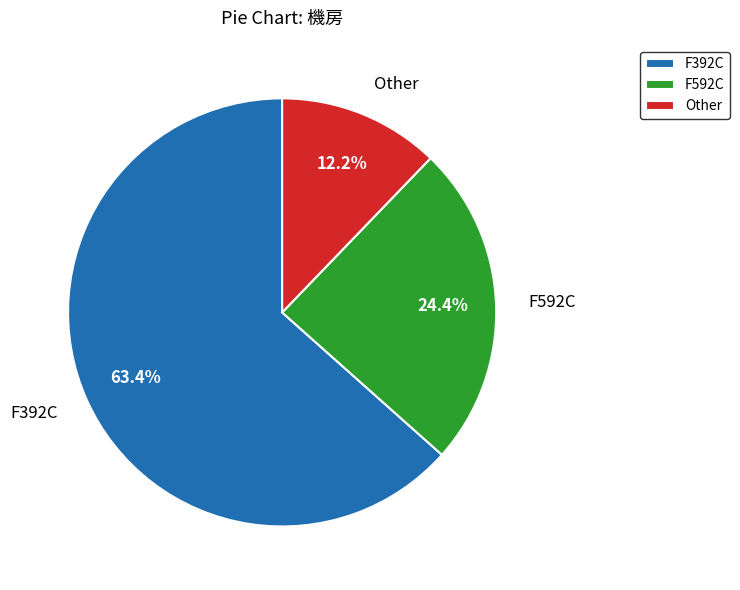

Combined, do F392C and F592C account for over 50%?

Yes